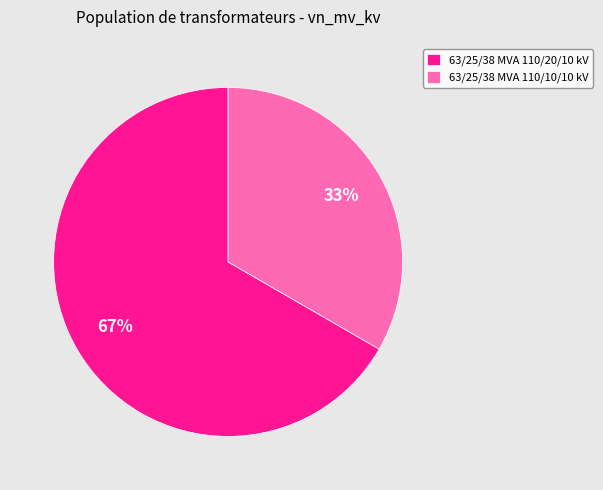

How many slices are in this pie chart?

2